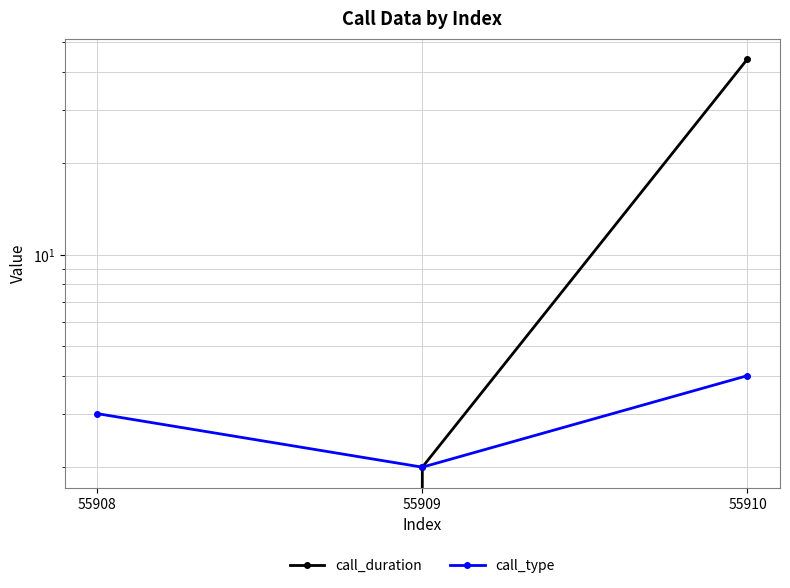

Reading left to right, extract all data points from this chart.

call_duration: 0	2	44
call_type: 3	2	4